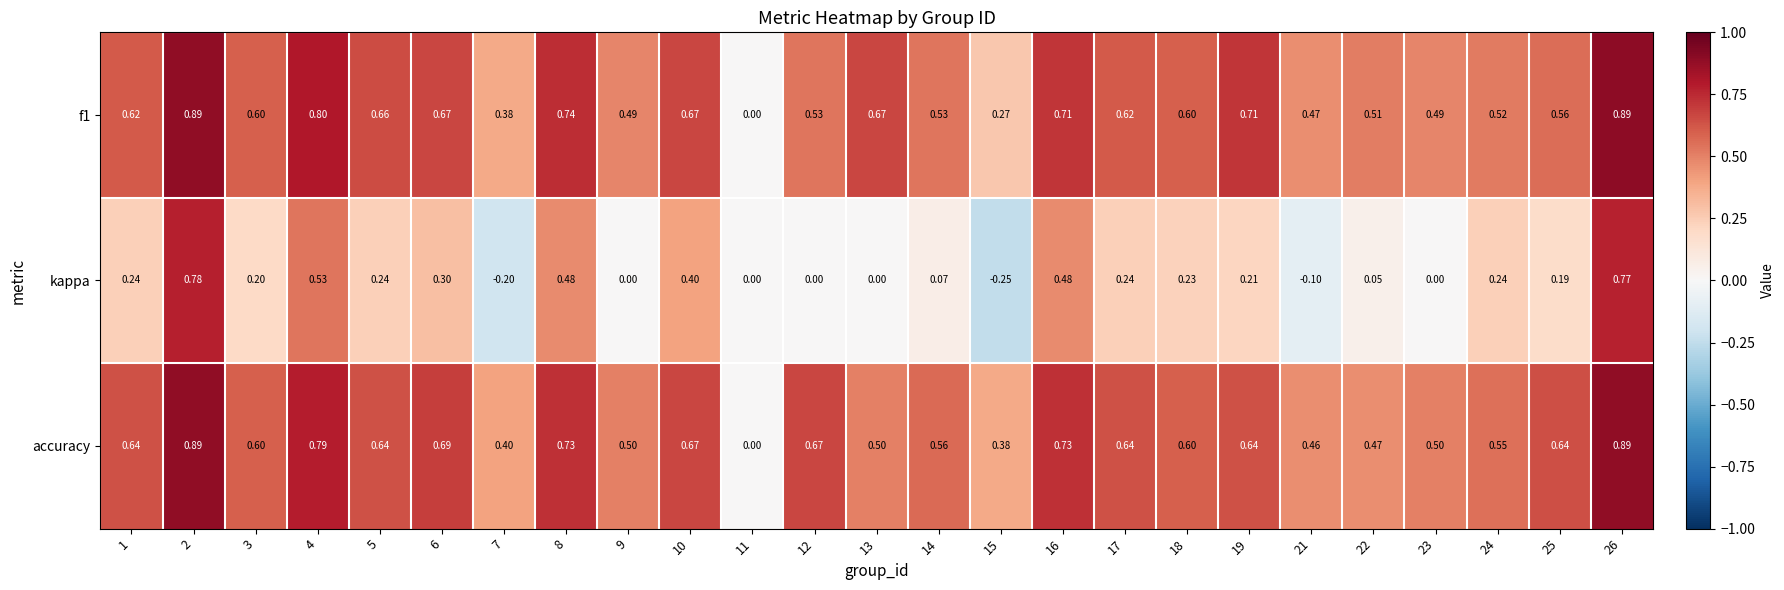

Count the number of categories in the chart.

25